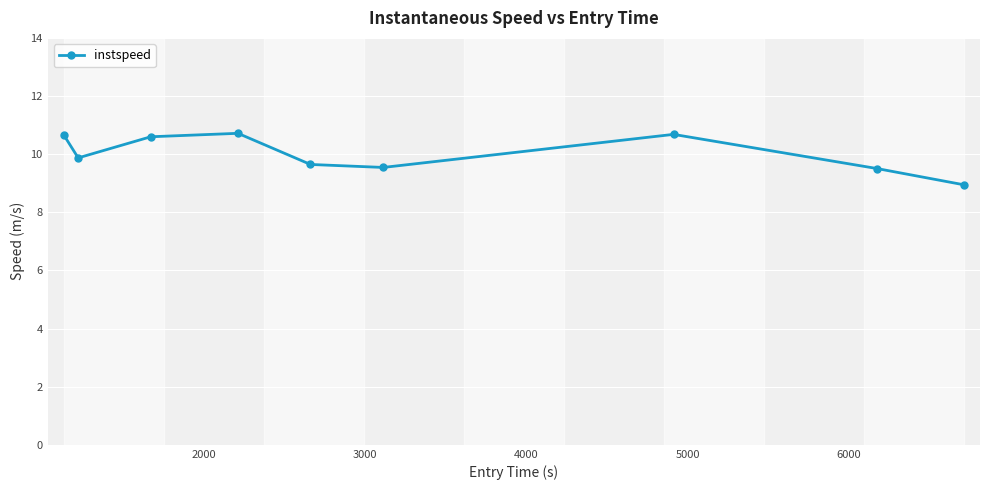

How many interior local valleys (lower than both neighbors) does the data have?

2